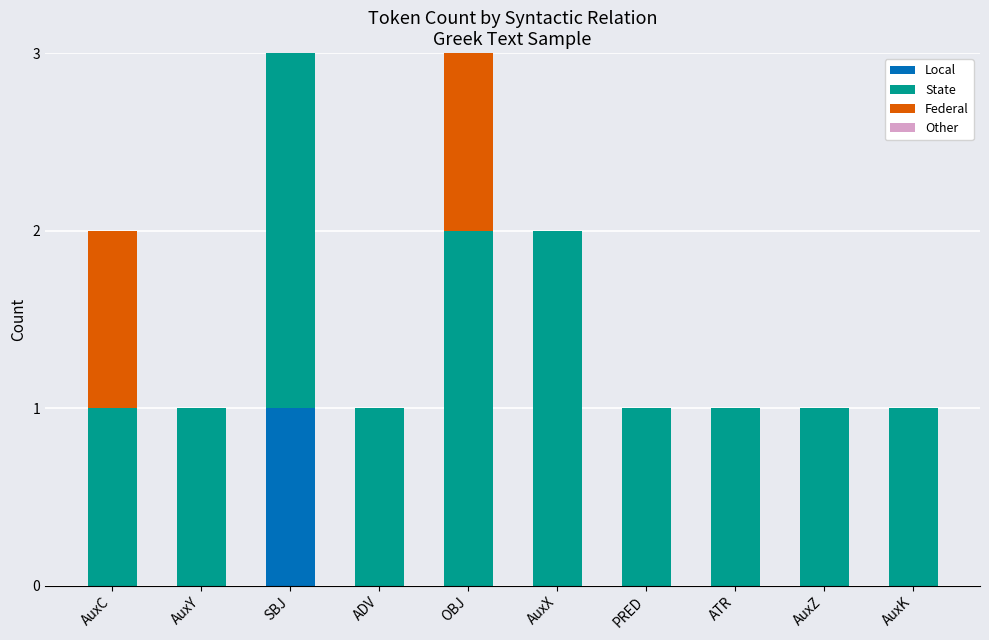

True or false: Local has a value of 0 at SBJ.

False